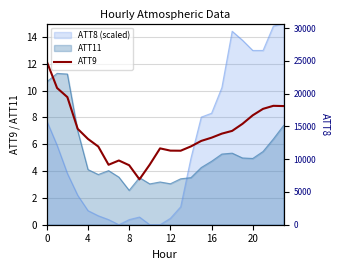

What is the label of the 11th point from the right?

13